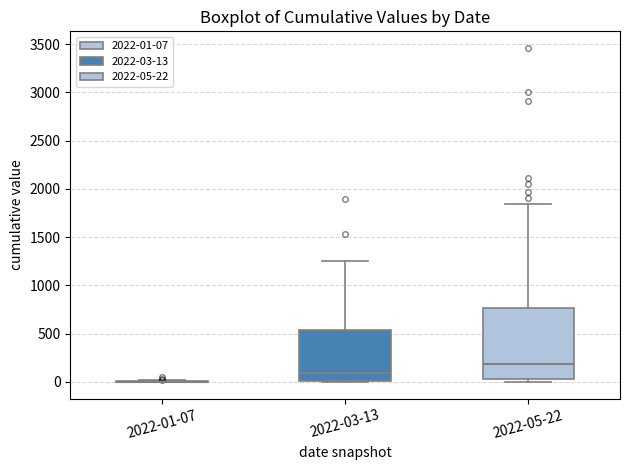

Reading left to right, transcribe this box plot: for each box, give where its median line is, the range the box spans, and where its two whiskers end, as read against the y-axis. The values are not printed on the chart, so give them approximately, as read against the axis.

2022-01-07: box collapsed to a line at 0, whiskers 0 to 0
2022-03-13: median 100, box 0 to 550, whiskers 0 to 1250
2022-05-22: median 200, box 50 to 750, whiskers 0 to 1850